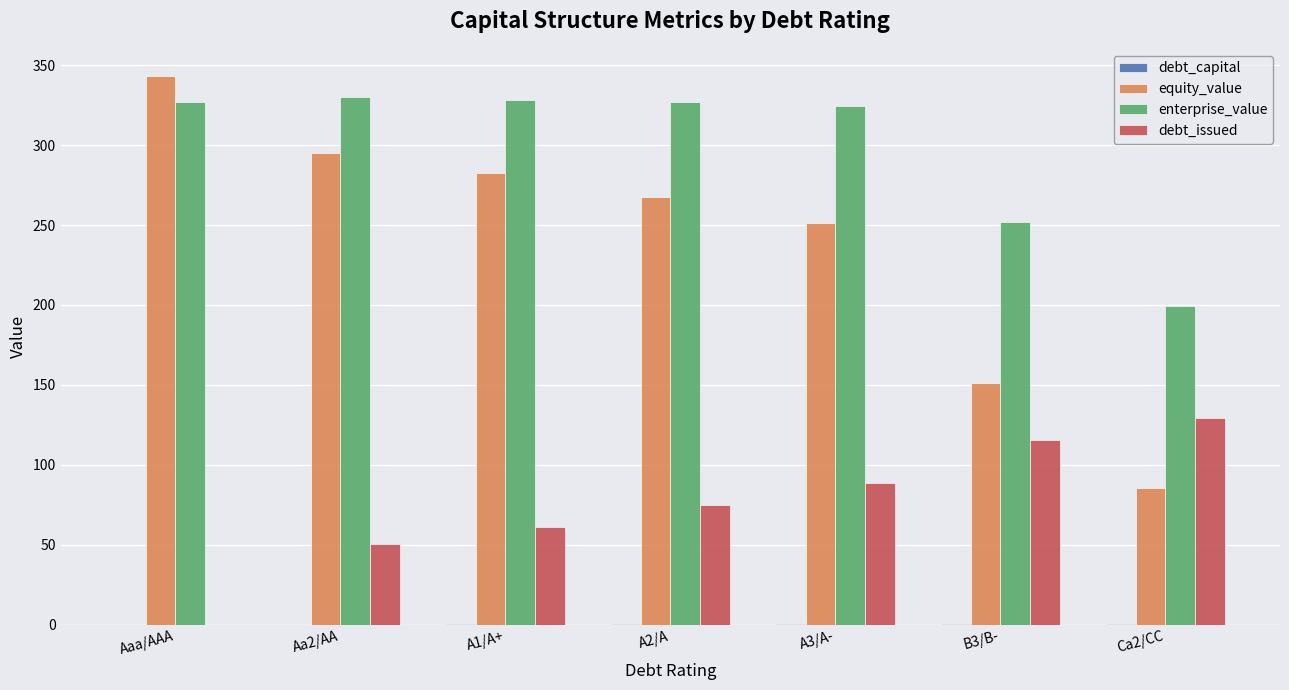

Is it true that debt_issued equals 53.9 at Aaa/AAA?

False